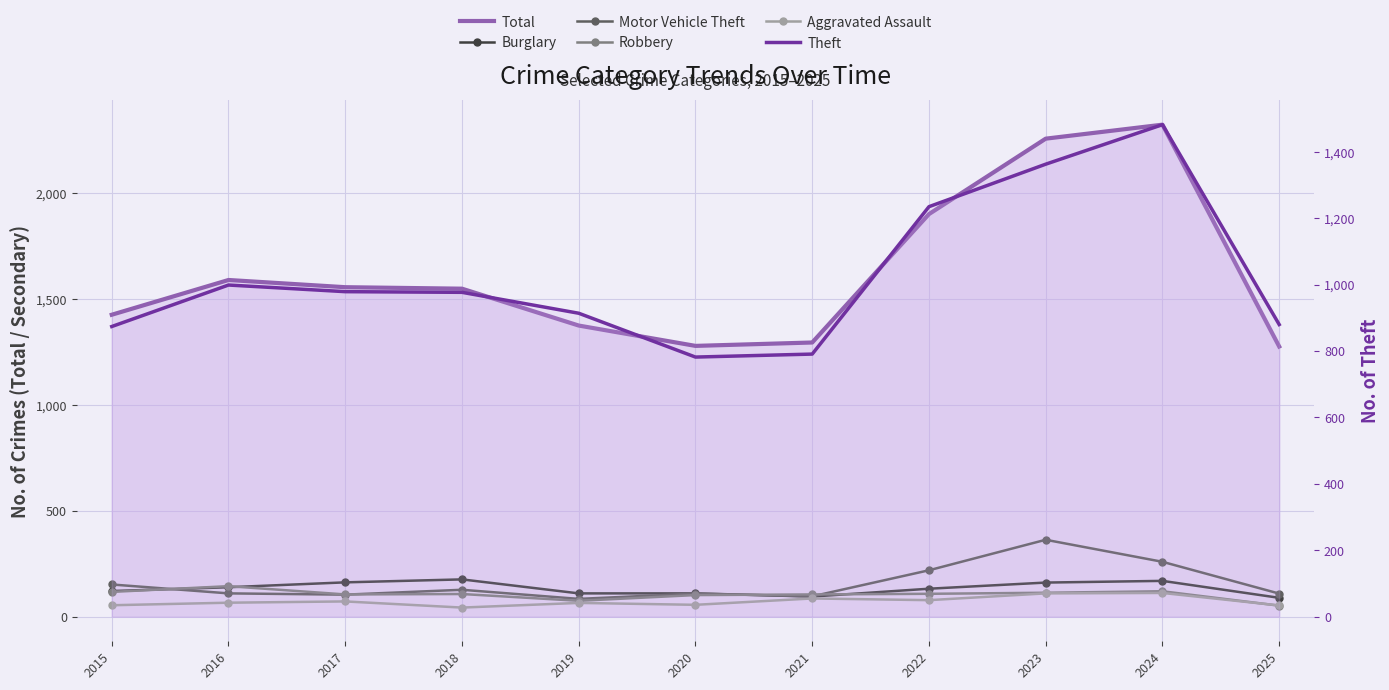

What is the total value across all series at 2015?

2743